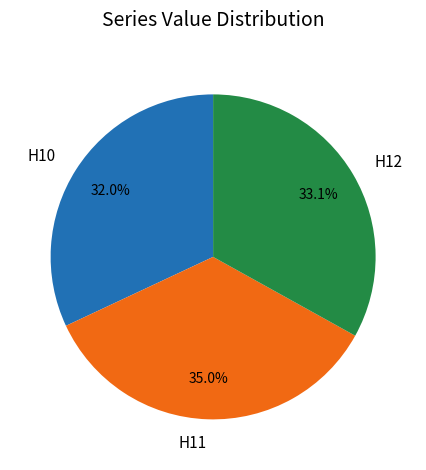

To the nearest percent, what is the average slice percentage?

33%